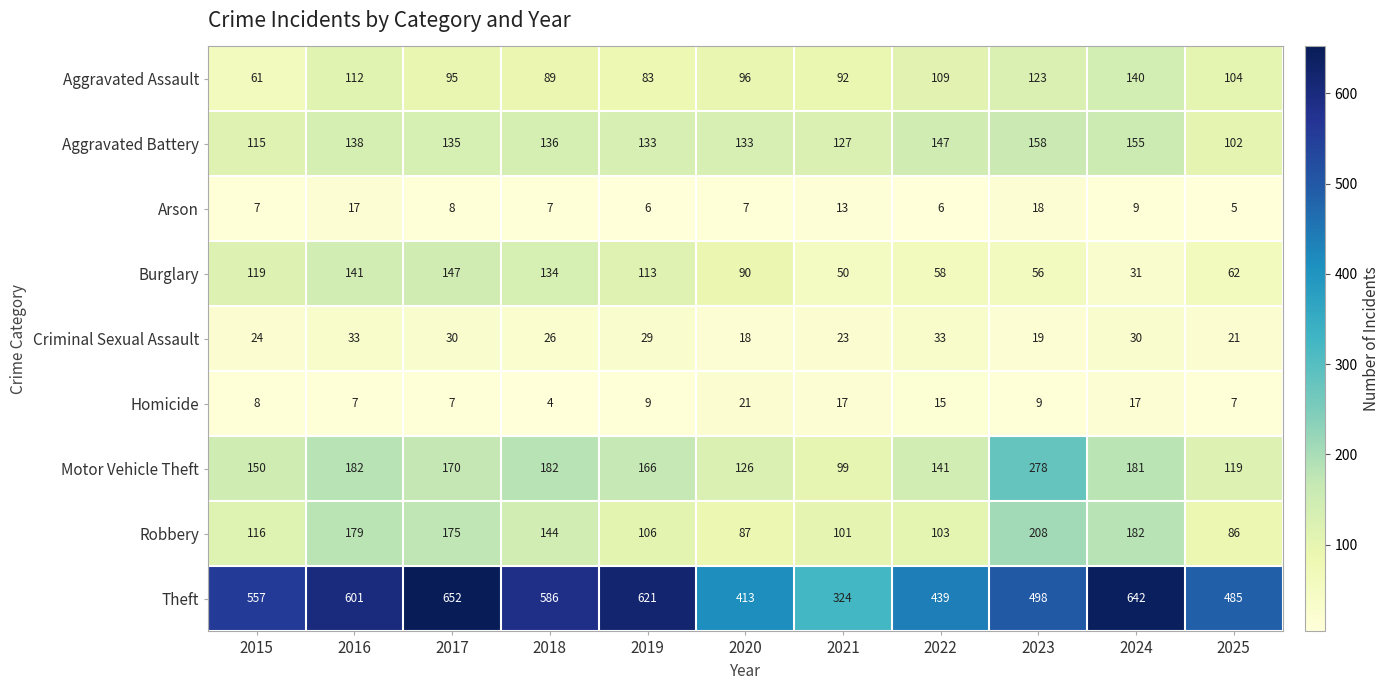

Read the Aggravated Battery value at 2022, to the nearest 10.

150